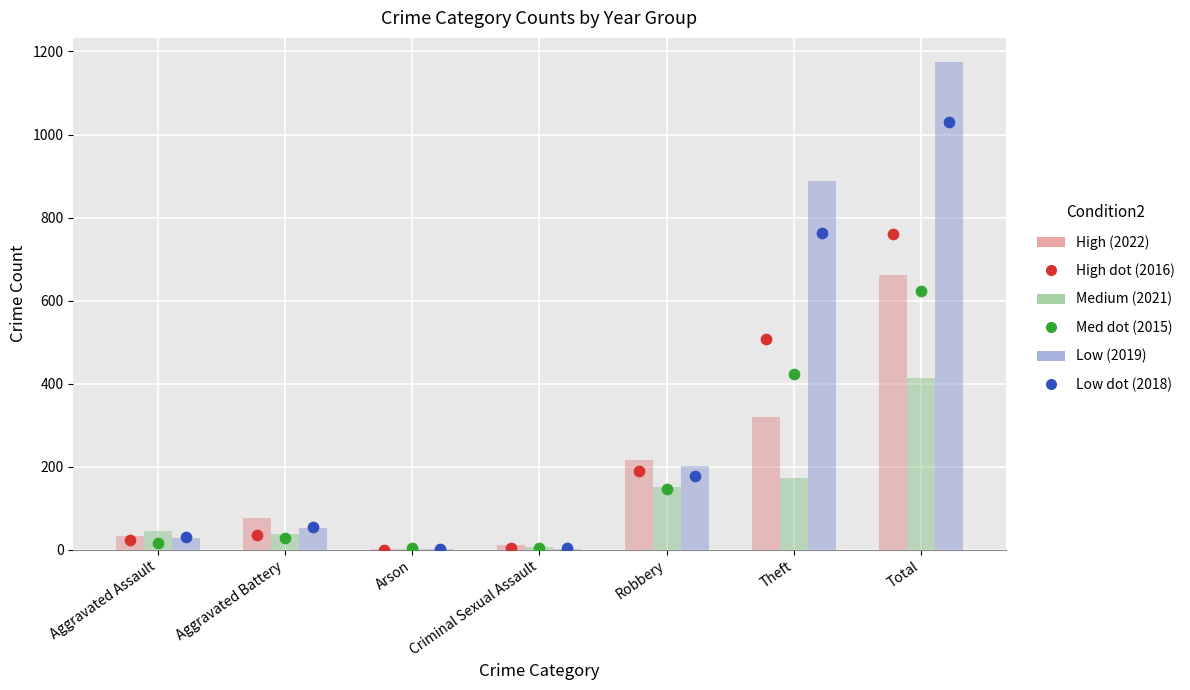

At which category is the sum across all series the highest?

Total